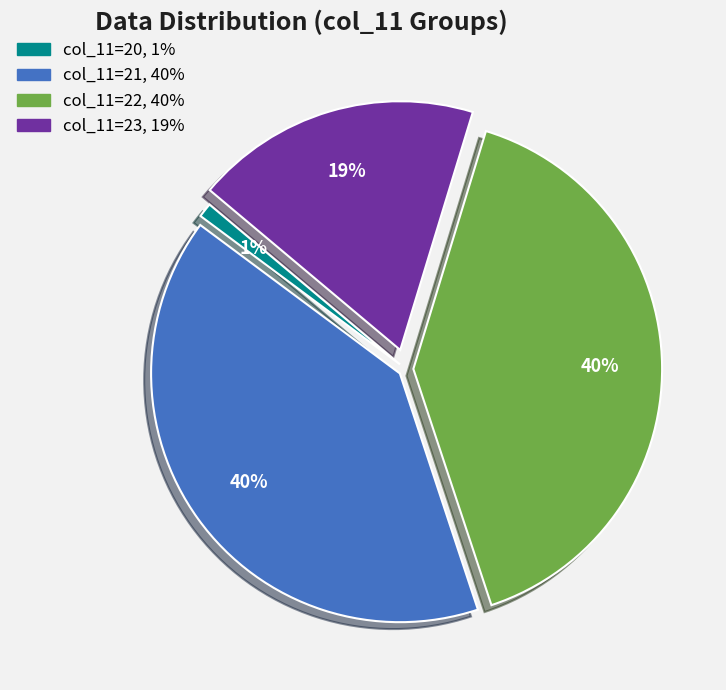

To the nearest percent, what is the average slice percentage?

25%